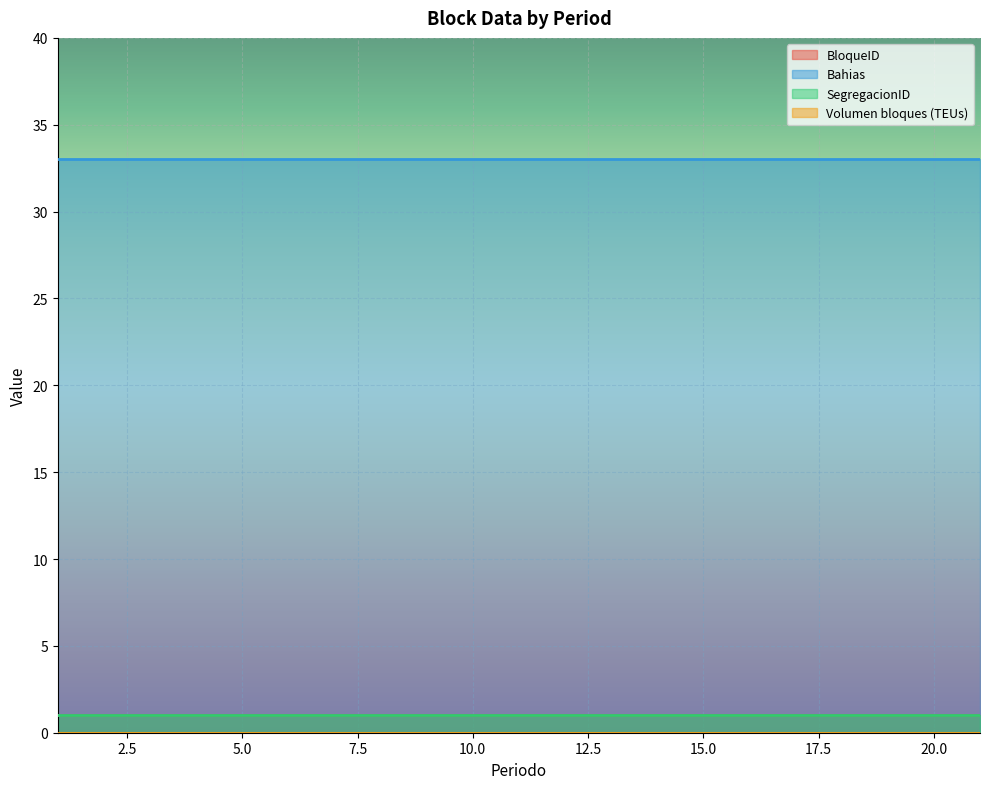

Is the value of Bahias at 2 greater than the value of Volumen bloques (TEUs) at 3?

Yes